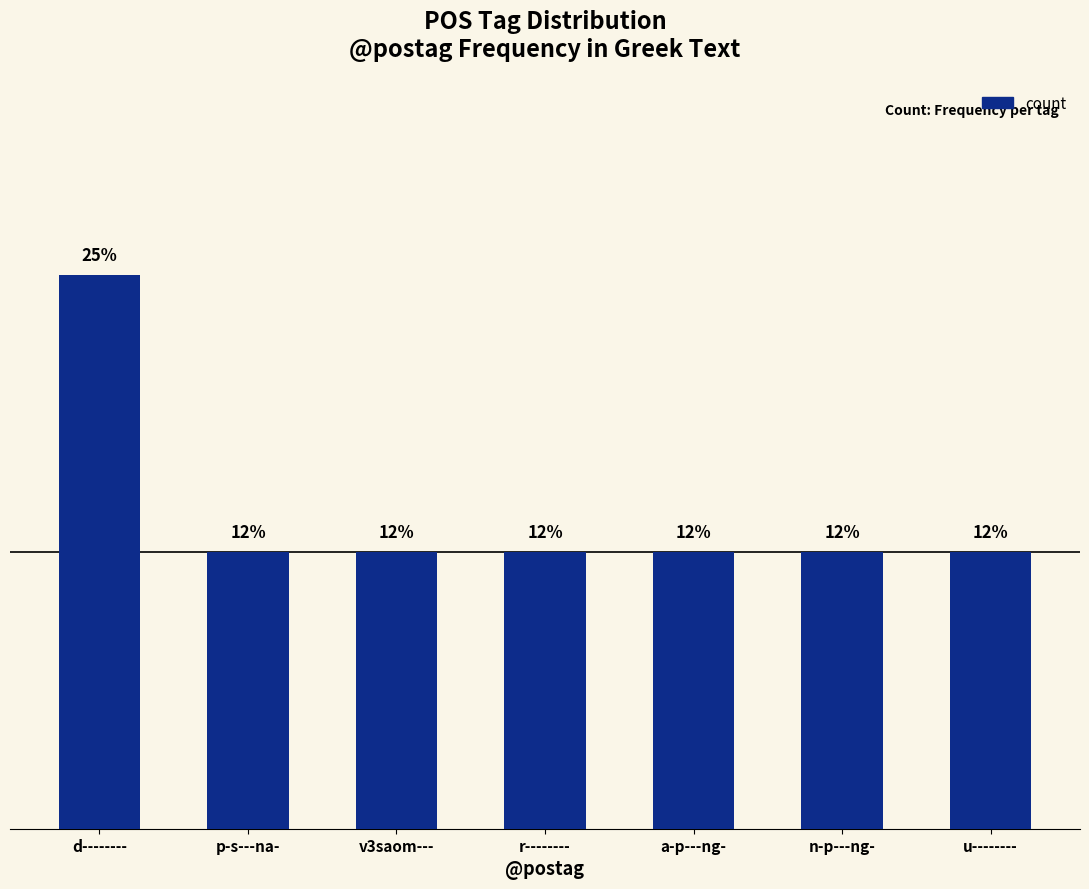

Reading left to right, extract all data points from this chart.

d--------=2	p-s---na-=1	v3saom---=1	r--------=1	a-p---ng-=1	n-p---ng-=1	u--------=1